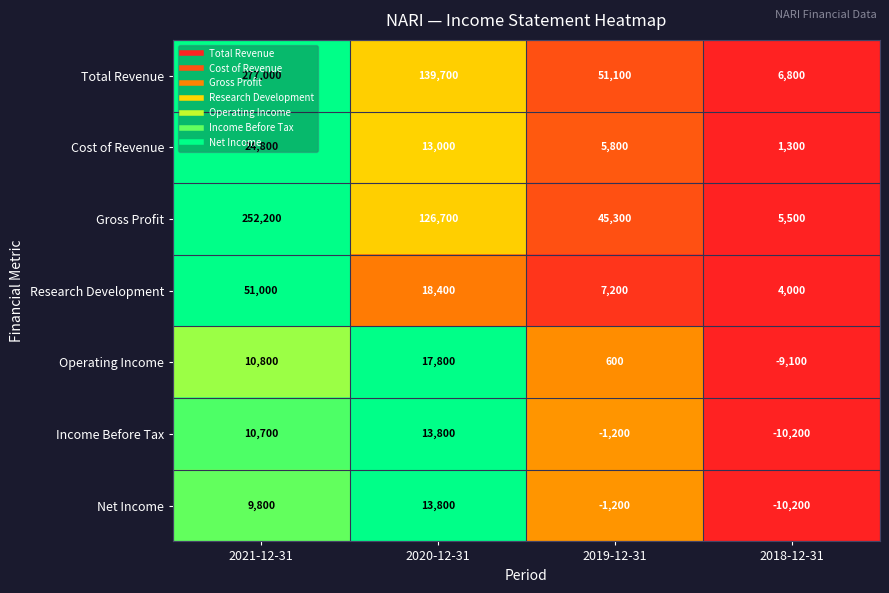

Which series has the largest range (max minus min)?

Total Revenue